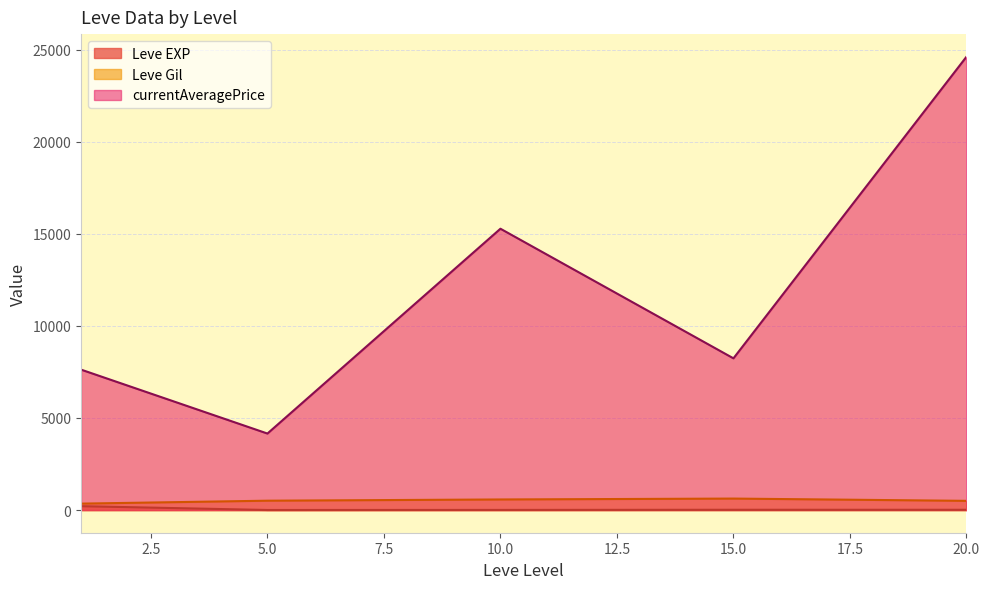

How many lines are shown in the chart?

3